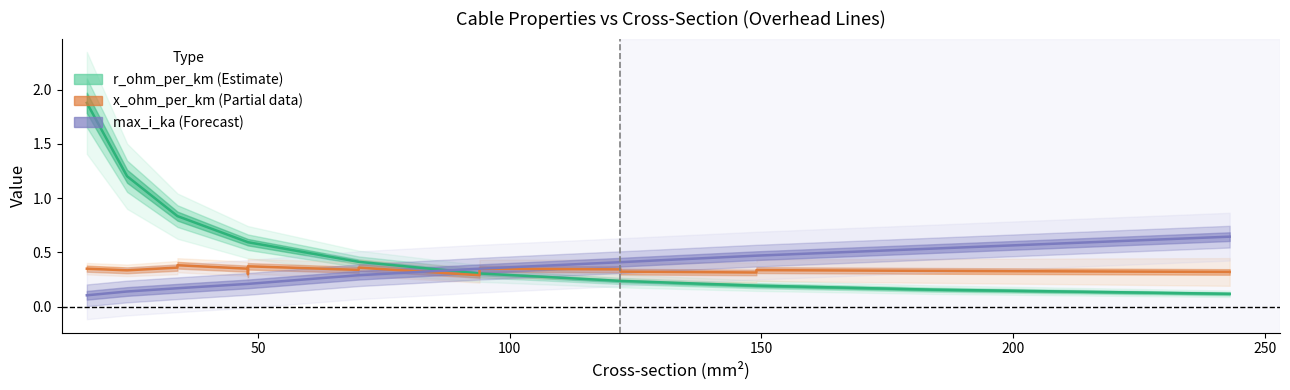

What is the average value of the x_ohm_per_km series?

0.3